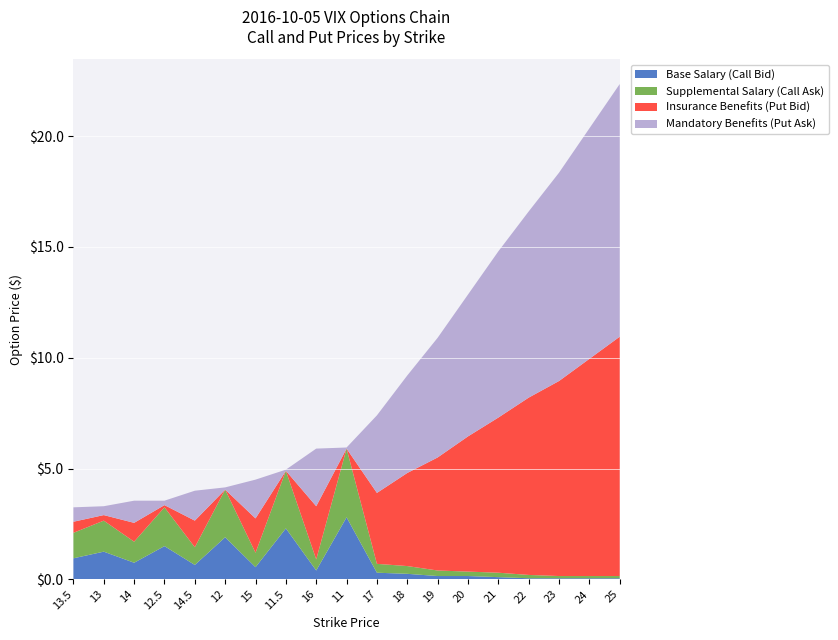

Which category has the highest value in the Base Salary (Call Bid) series?

11